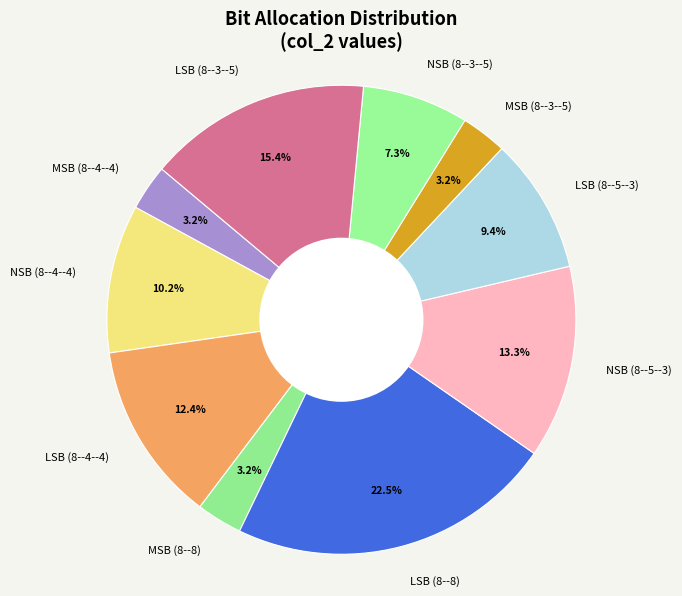

Approximately how many times larger is the value at LSB (8--5--3) compared to LSB (8--8)?

0.4